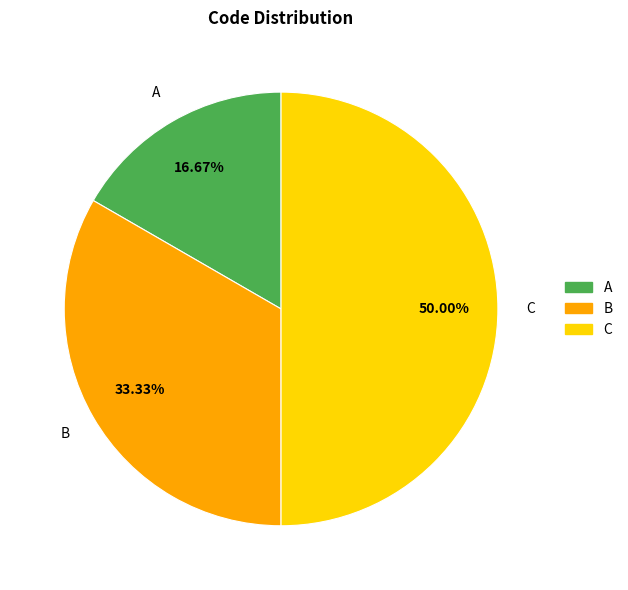

True or false: B accounts for 44% of the total.

False